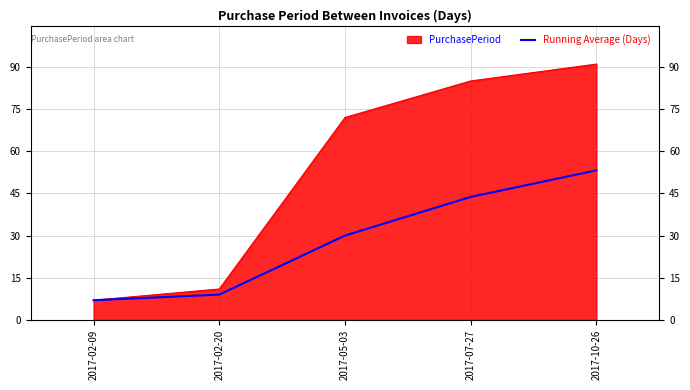

True or false: the data shows 3.7 at 2017-02-09.

False